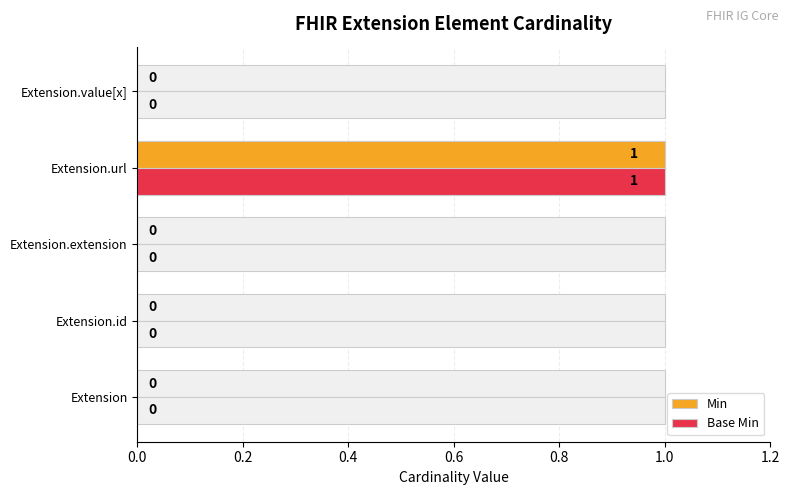

Between Extension.url and Extension, which is larger?

Extension.url